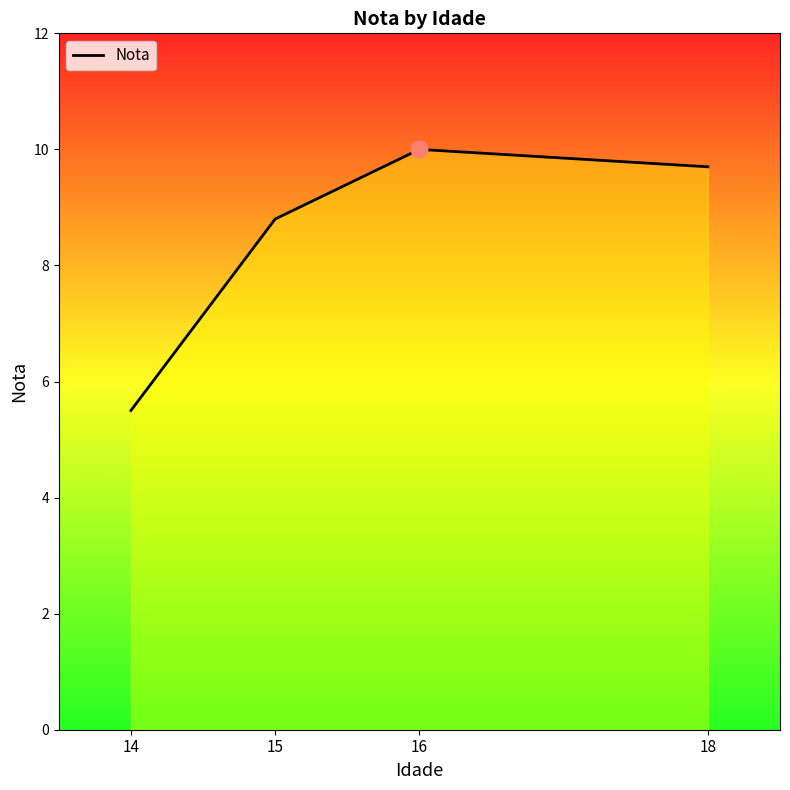

Reading left to right, list all the values displayed in this chart.

14=5.5	15=8.8	16=10.0	18=9.7